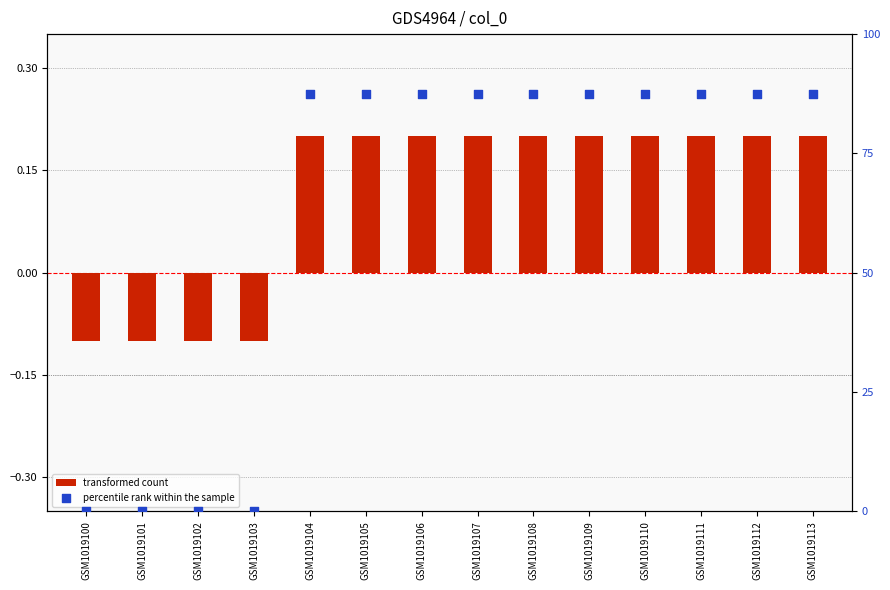

Which series contains the highest Y value?

percentile rank within the sample